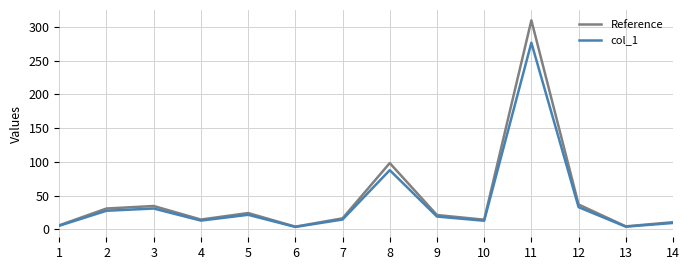

At which category does col_1 reach its first local peak?

3